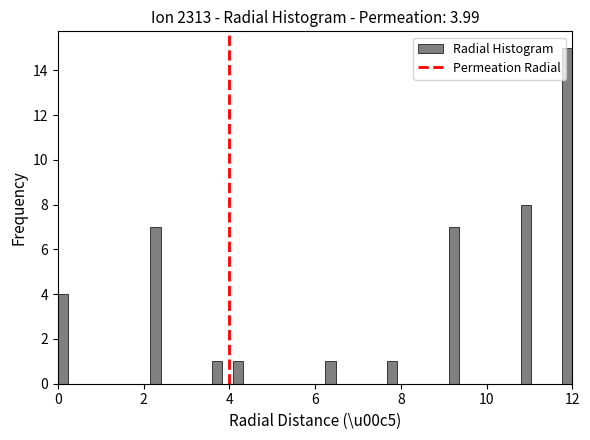

Around what value on the x-axis is the tallest bar? Give the approximate position of its centre, as read against the axis.

11.8